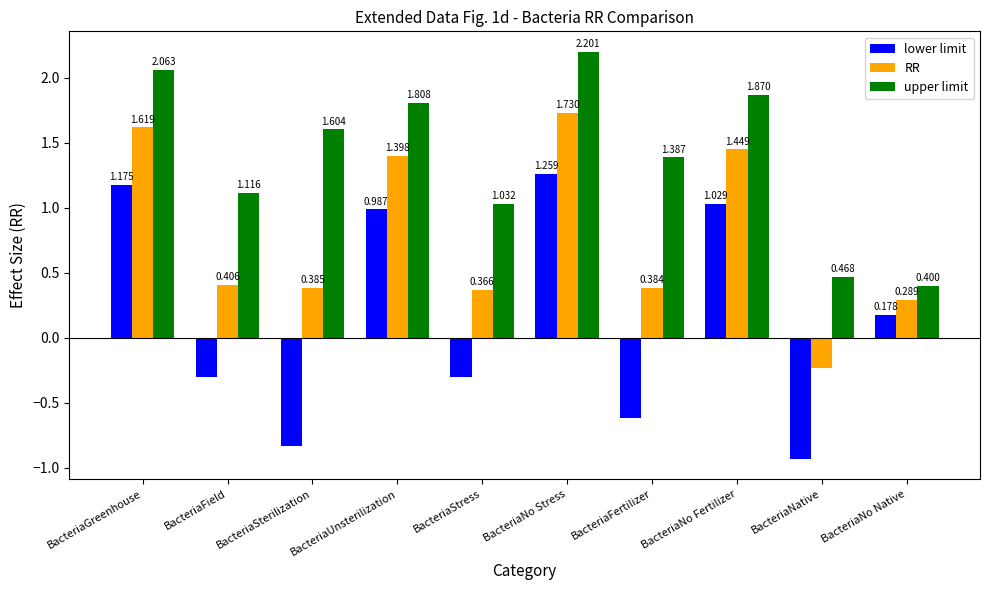

The lower limit series shows 1.5 at BacteriaUnsterilization. True or false?

False